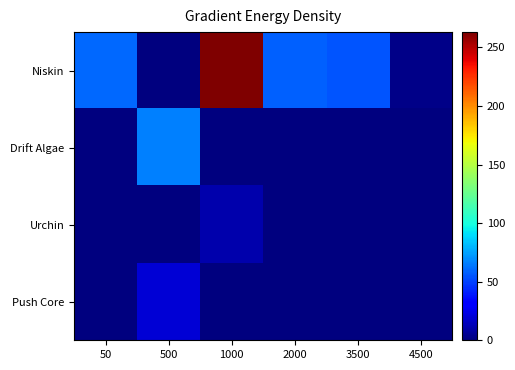

At which category is the sum across all series the highest?

1000